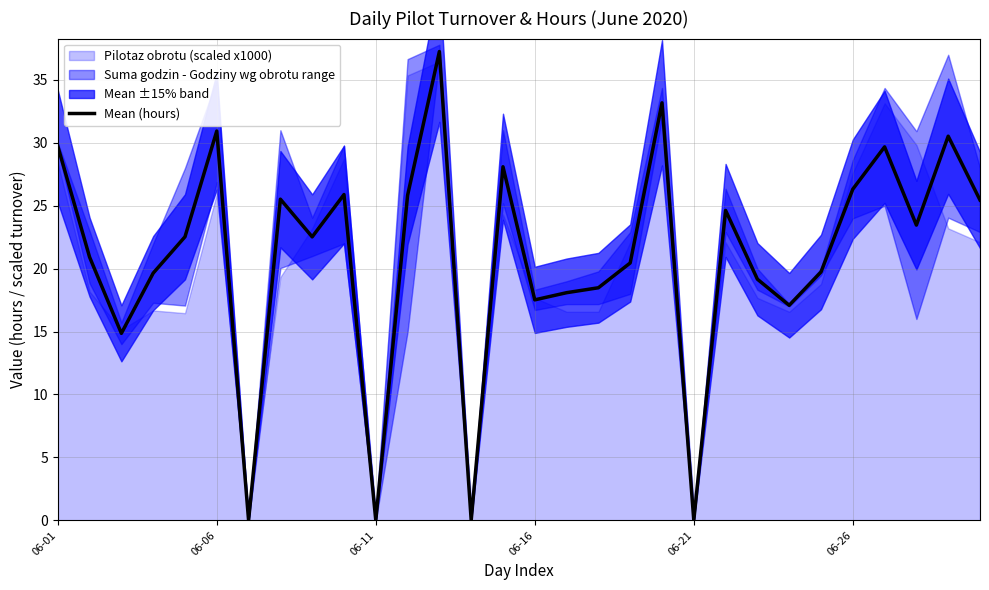

What is the label of the 17th point from the right?

13